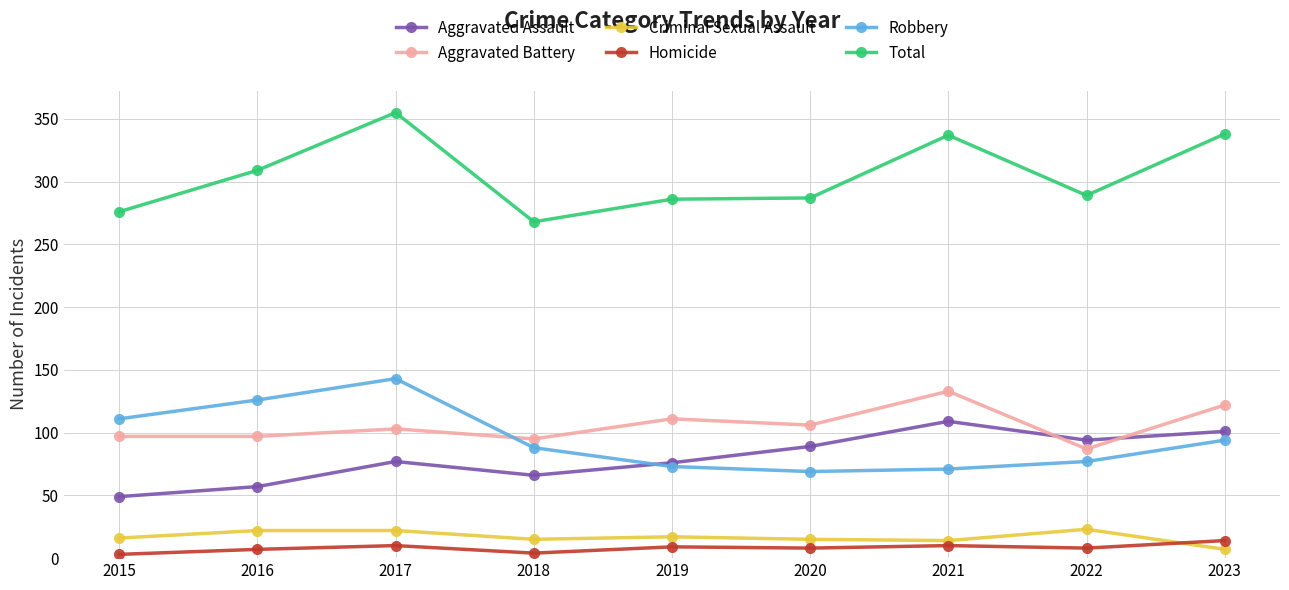

What is the highest value of the Total series?

355